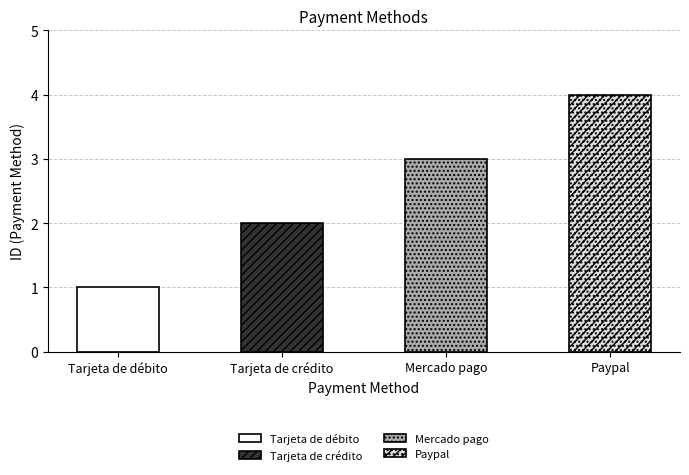

What is the sum of the values at Tarjeta de débito and Paypal?

5